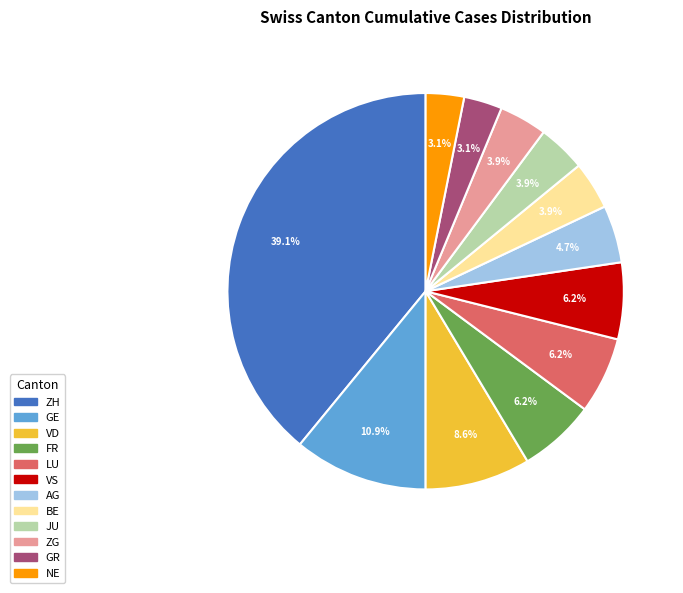

To the nearest percent, what is the average slice percentage?

8%